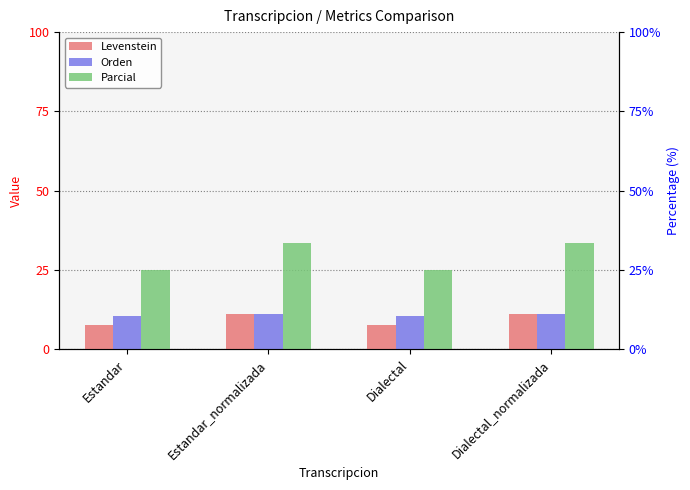

What is the approximate value of Parcial at Estandar_normalizada?

33.3